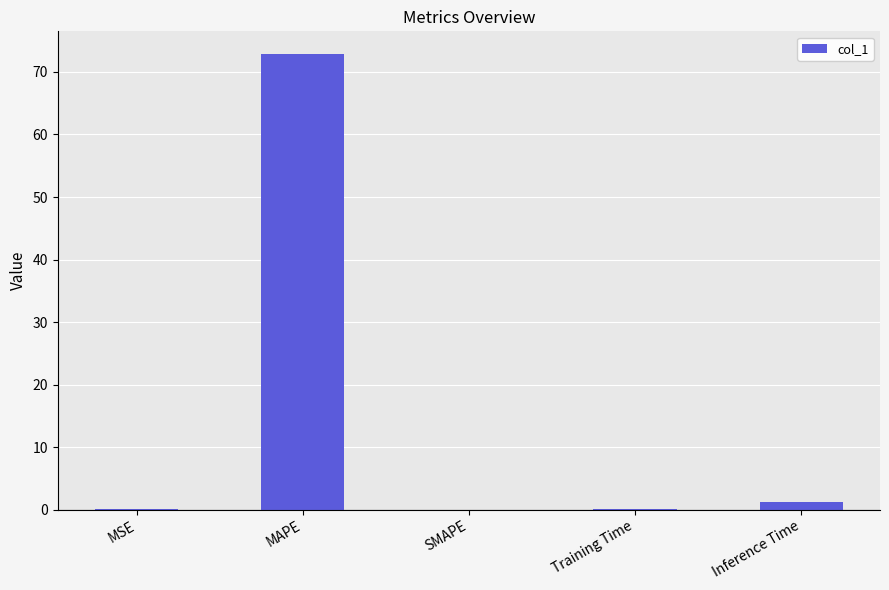

Are the bars horizontal?

No